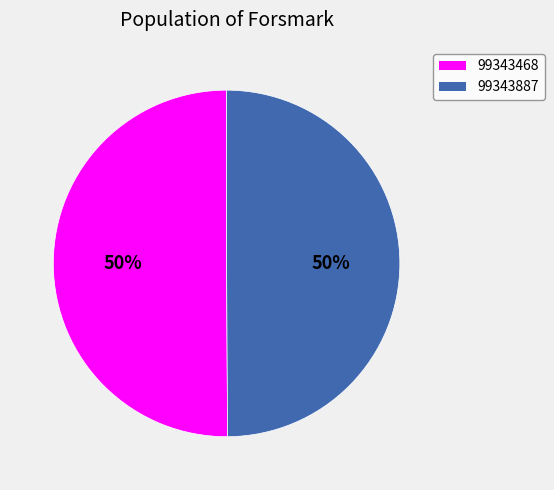

True or false: 99343468 accounts for 61% of the total.

False